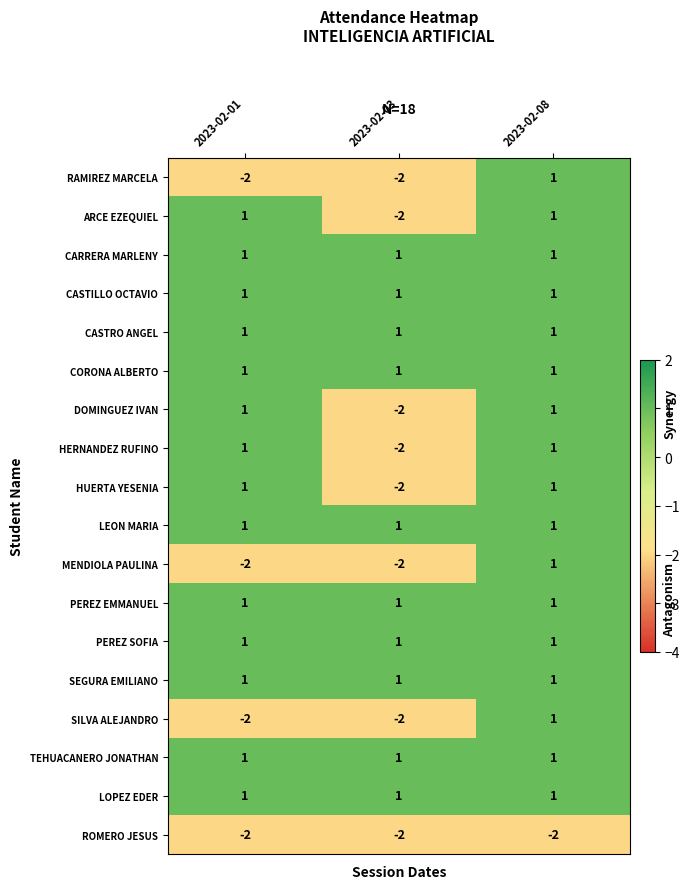

At how many categories does at least one series exceed -1?

3